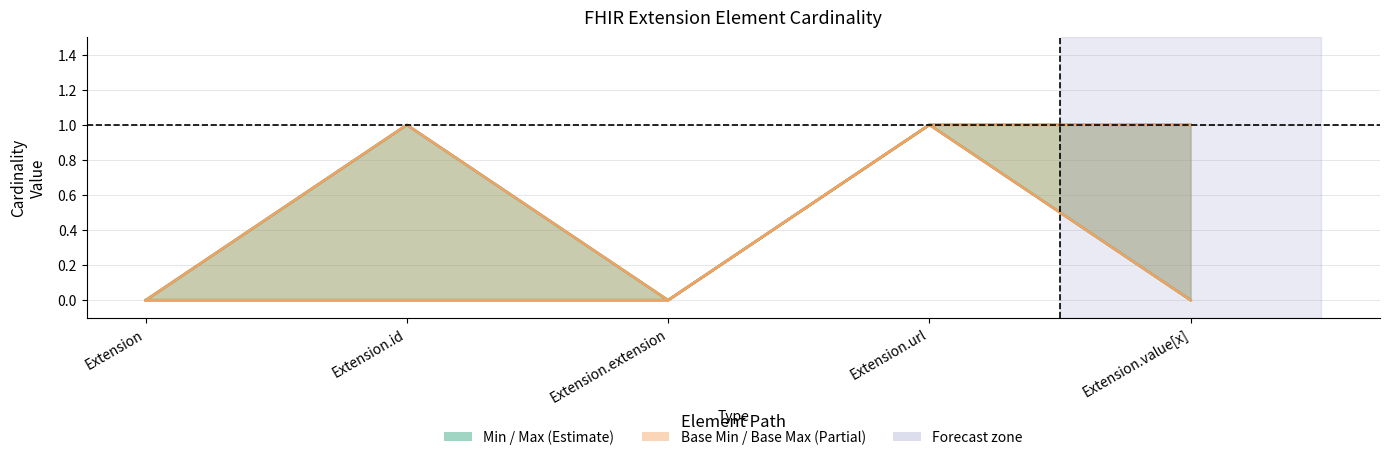

Is it true that Base Max equals 1 at Extension.id?

True